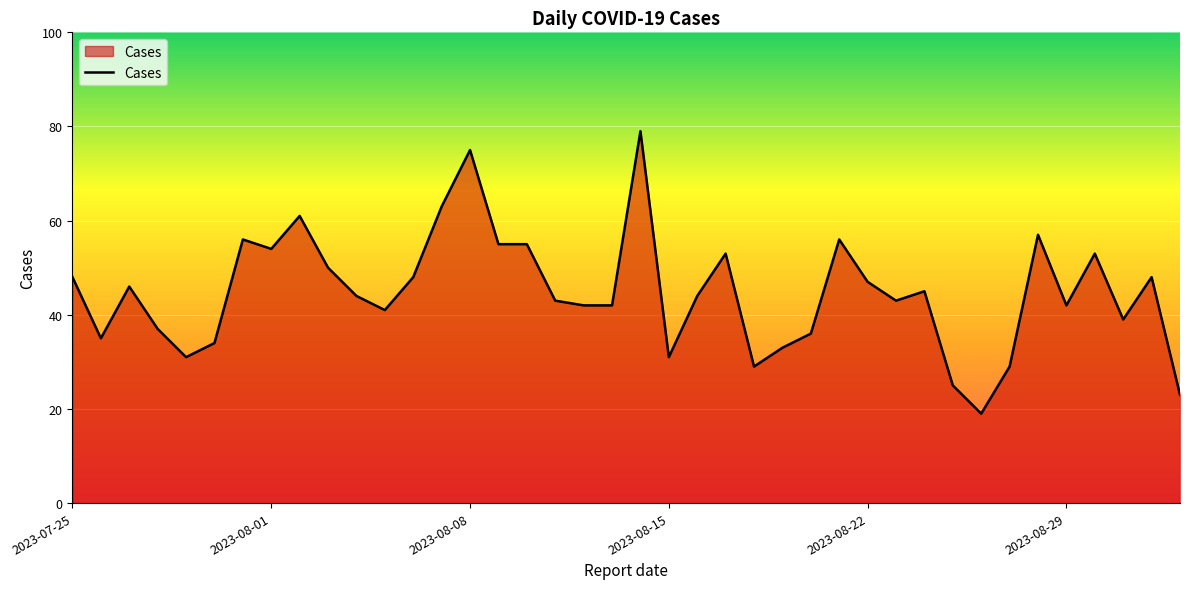

What is the minimum value shown in the chart?

19